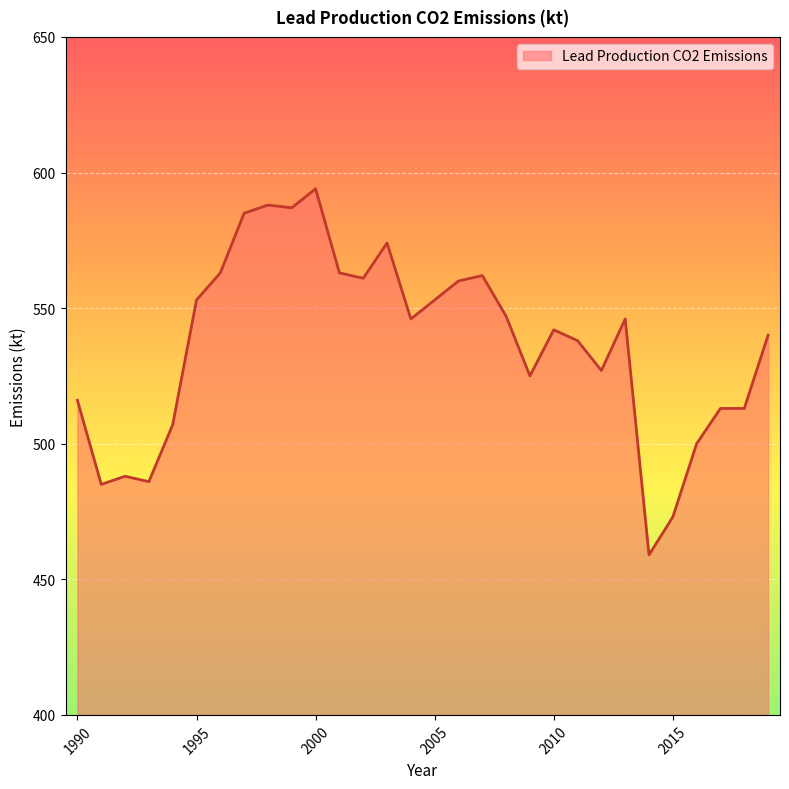

Count the number of data series in this chart.

1